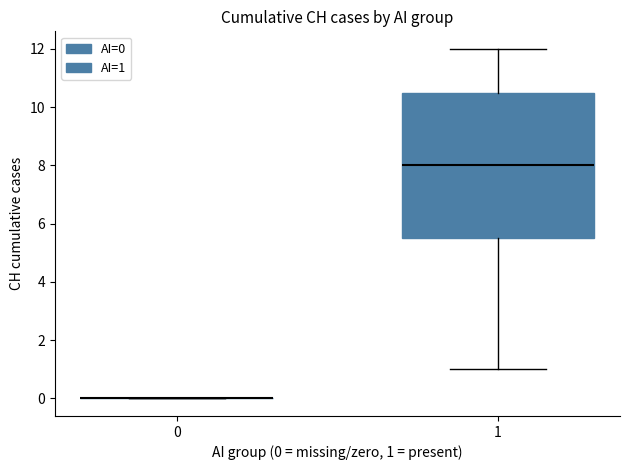

Reading left to right, read every box against the y-axis: the position of its median line, the range the box covers, and the ends of its whiskers. The values are not printed on the chart, so give them approximately, as read against the axis.

0: box collapsed to a line at 0.0, whiskers 0.0 to 0.0
1: median 8.0, box 5.6 to 10.6, whiskers 1.0 to 12.0